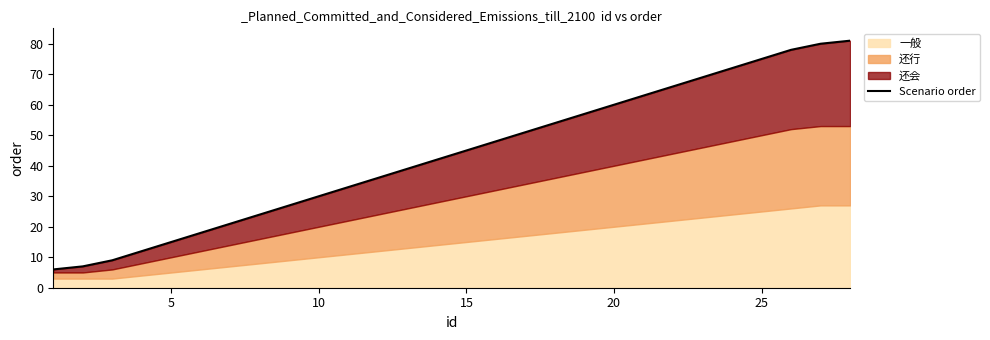

Reading right to left, list all the values displayed in this chart.

81	80	78	75	72	69	66	63	60	57	54	51	48	45	42	39	36	33	30	27	24	21	18	15	12	9	7	6